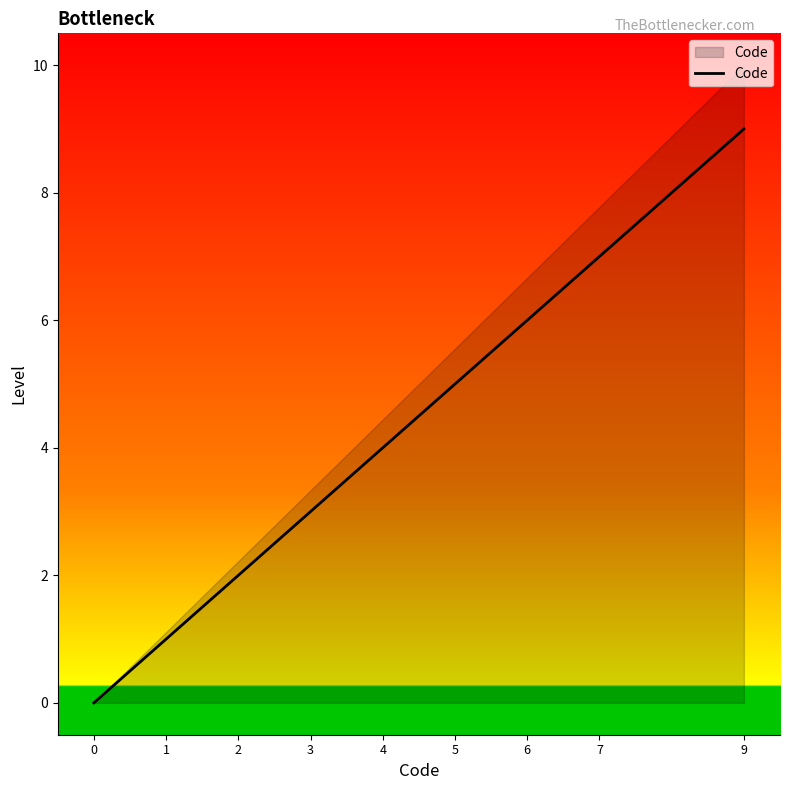

Is it true that the value at 4 is 4?

True